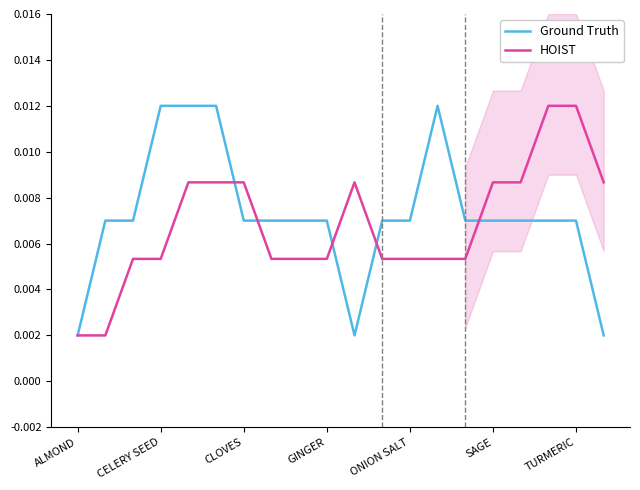

Rank the series by their average value, from highest to lowest.

Ground Truth, HOIST